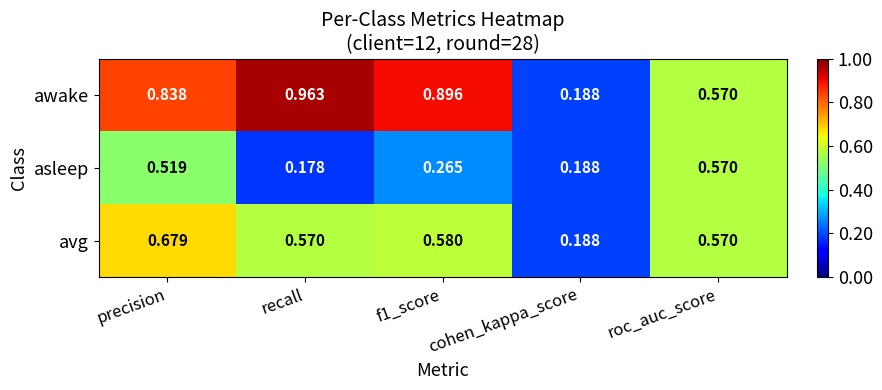

Which category has the lowest value in the awake series?

cohen_kappa_score